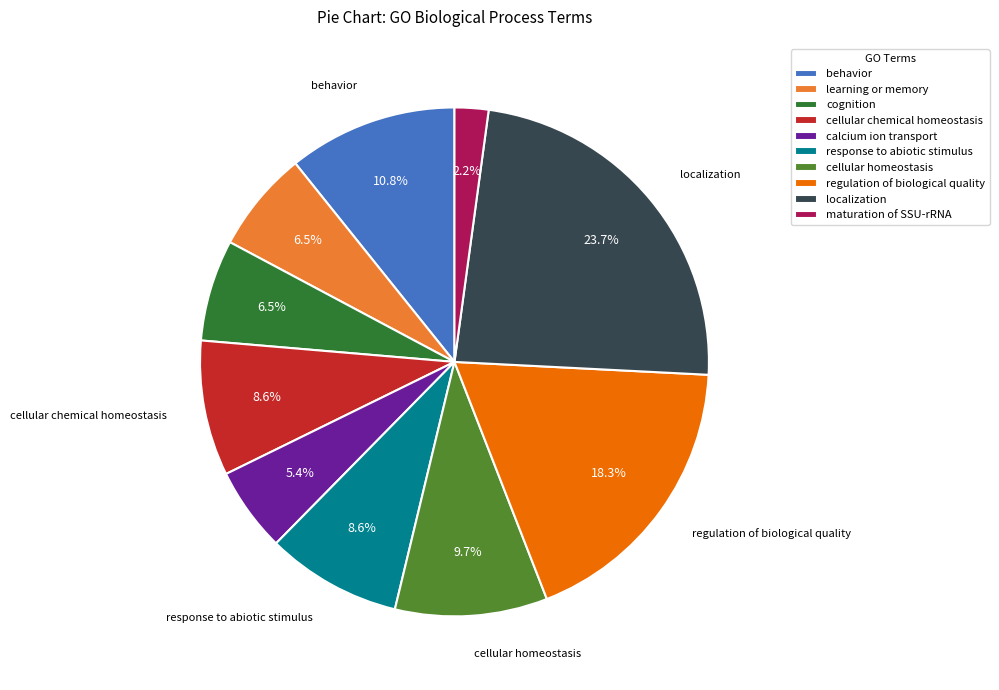

Approximately how many times larger is the value at cognition compared to localization?

0.3